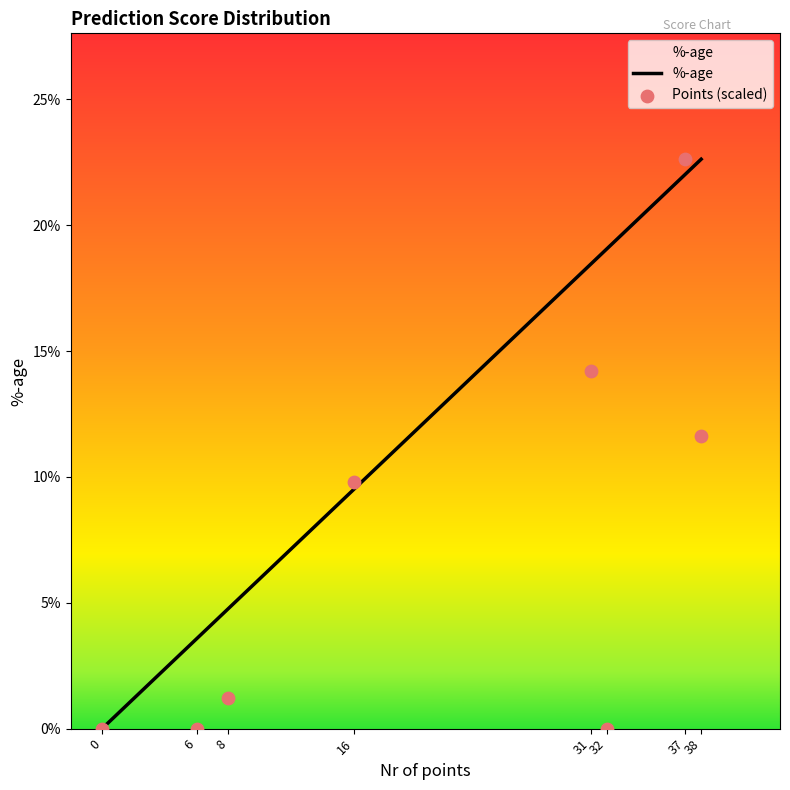

What are all the series names shown in the legend?

%-age, Points (scaled)